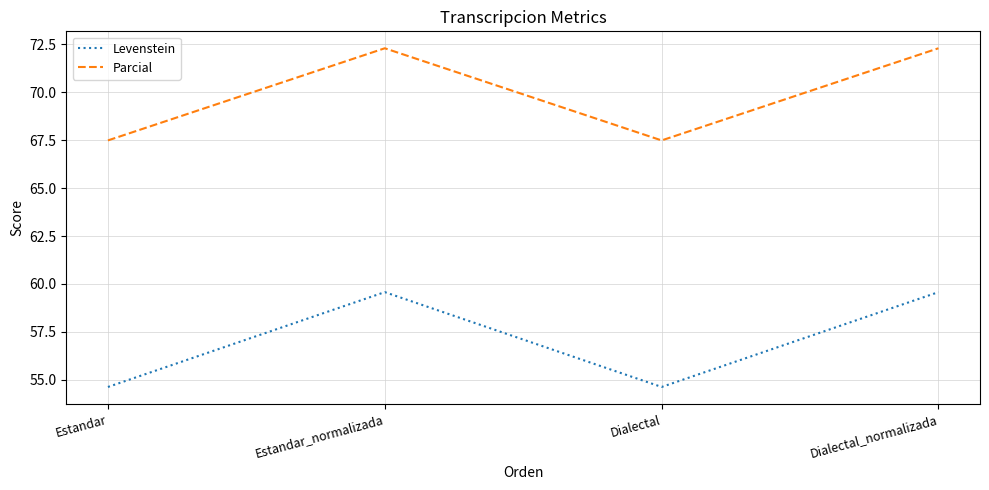

Which series changed the most between Estandar and Dialectal_normalizada?

Levenstein